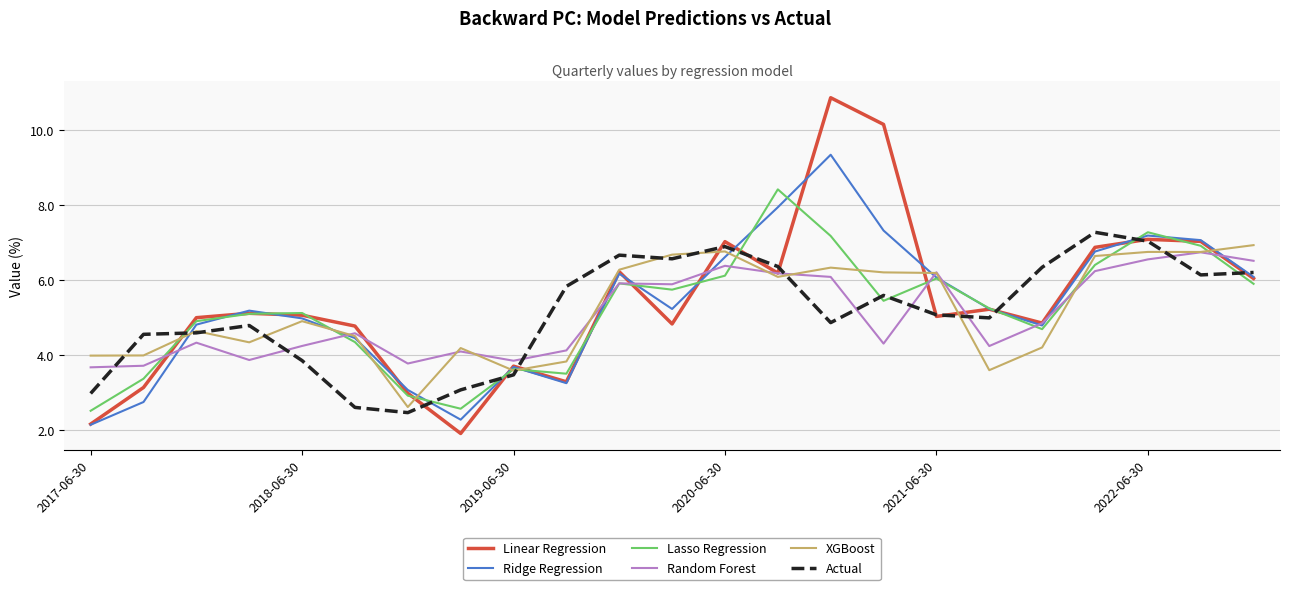

True or false: Lasso Regression and Actual cross at least once.

True